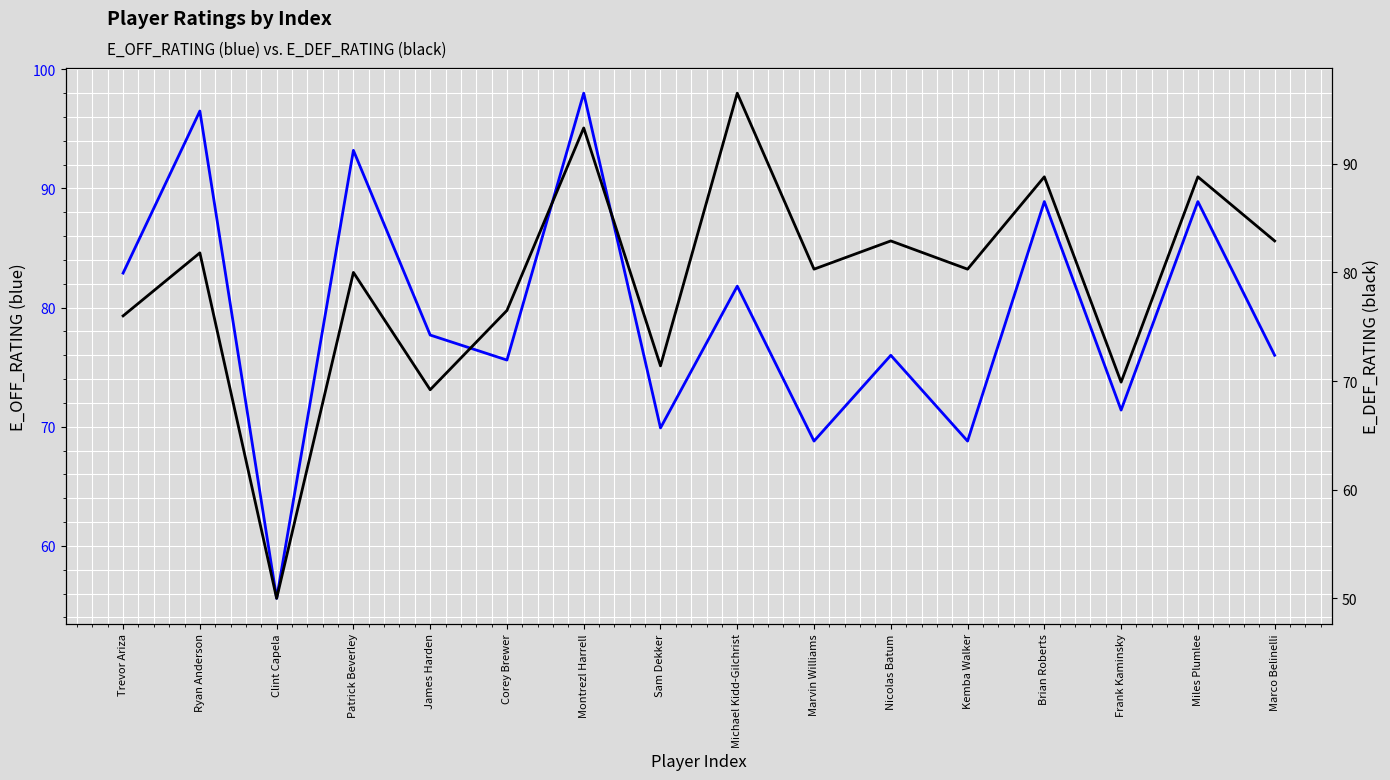

List the series in order of their overall mean, lowest first.

E_DEF_RATING (black), E_OFF_RATING (blue)